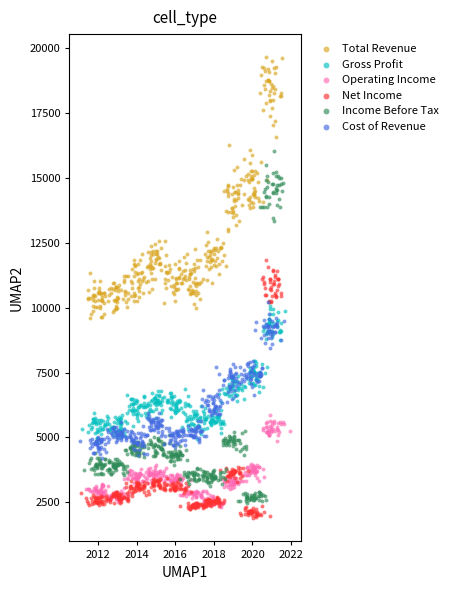

Which series has the largest Y range (max minus min)?

Income Before Tax